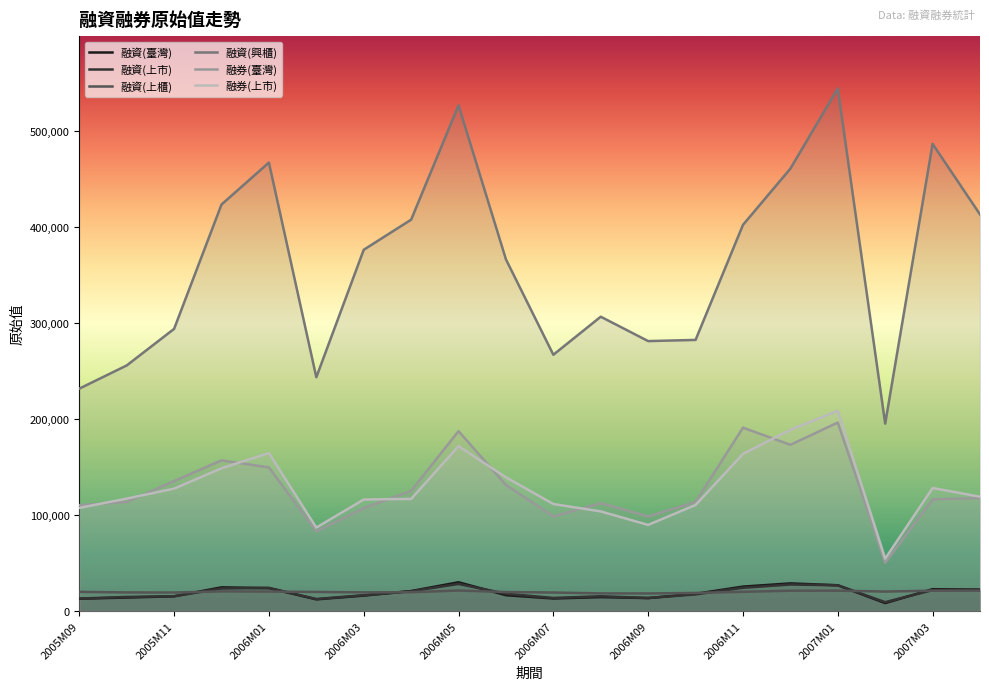

What is the label of the 1st point from the right?

2007M04